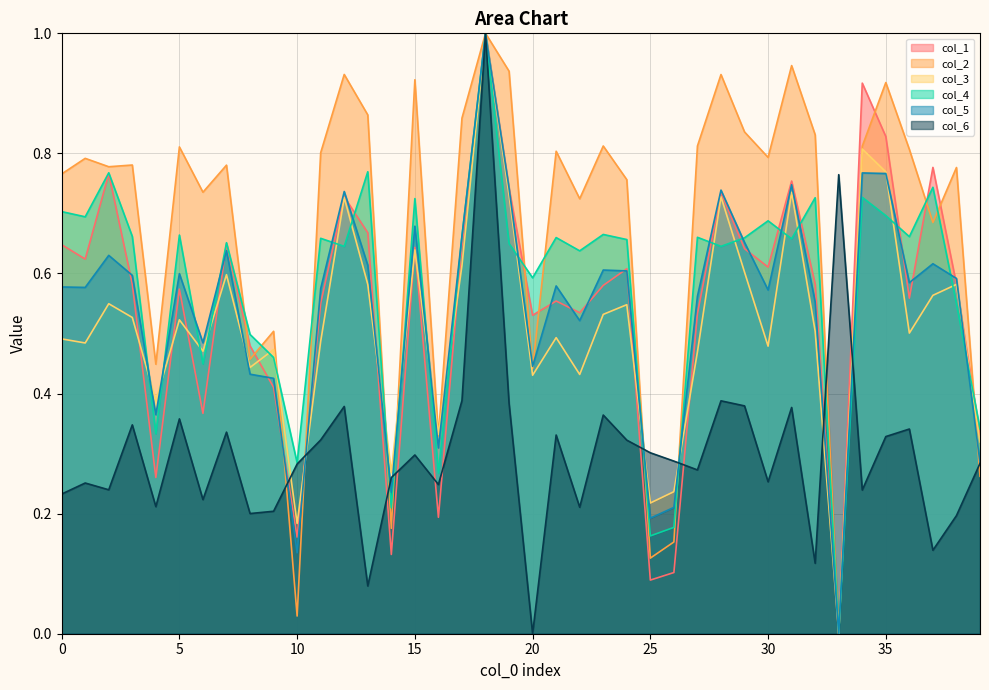

True or false: col_3 has a value of 0.2 at 8.

False